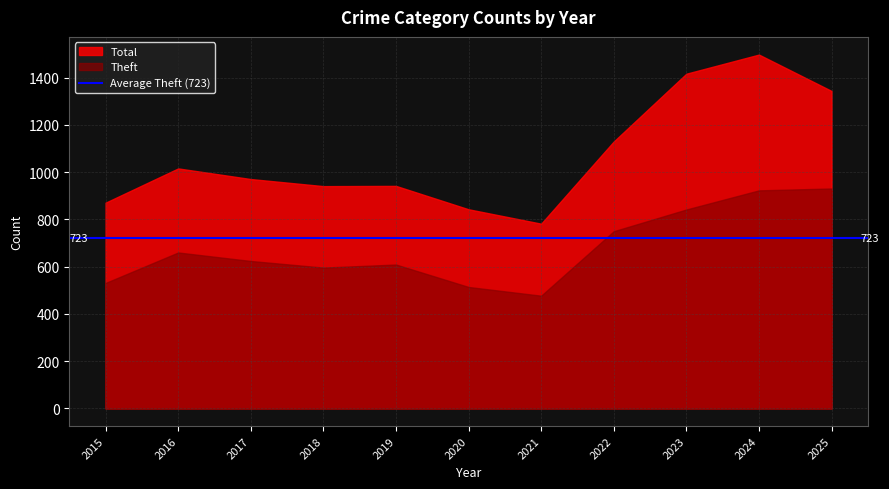

The Total series shows 308 at 2025. True or false?

False